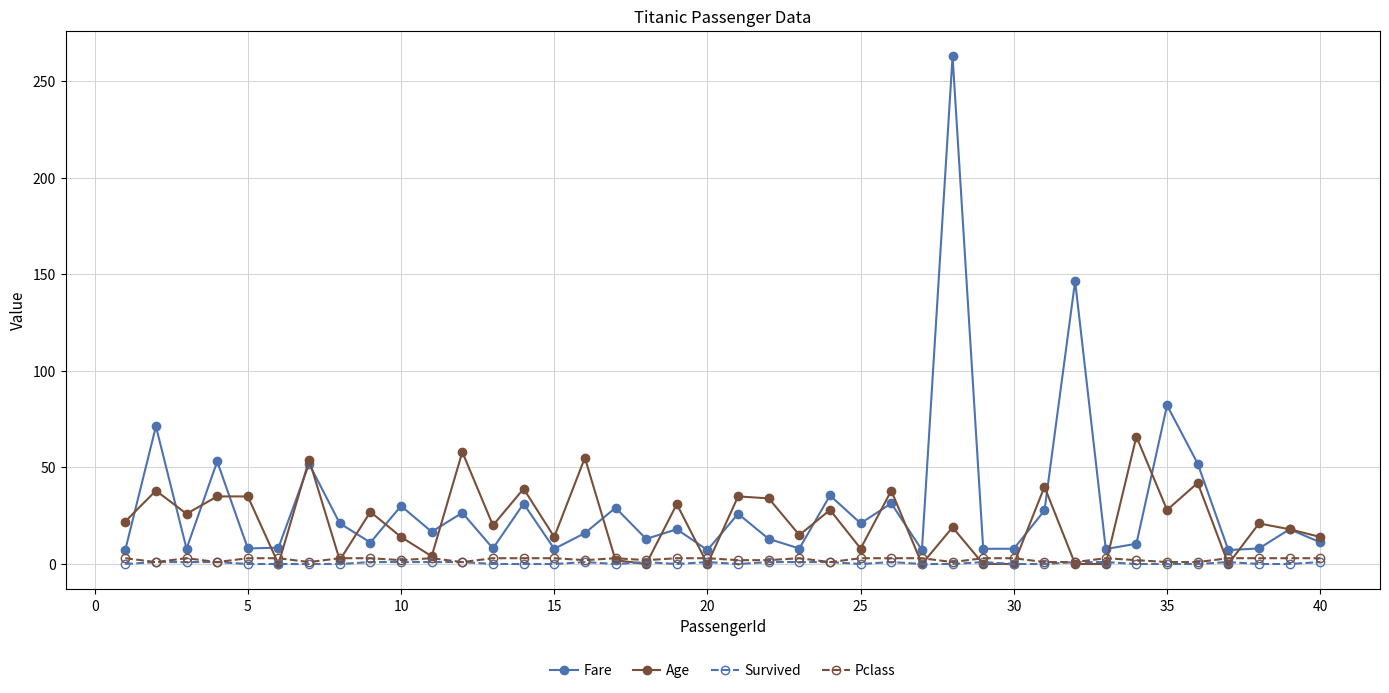

What is the average value of the Fare series?

30.9